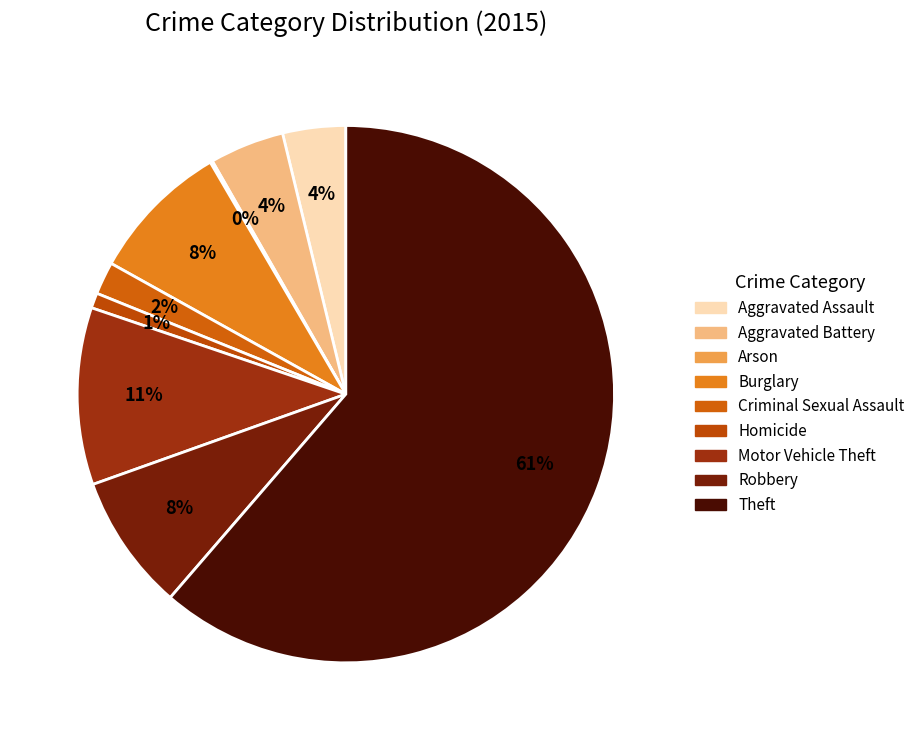

What is the smallest slice in the pie chart?

Arson